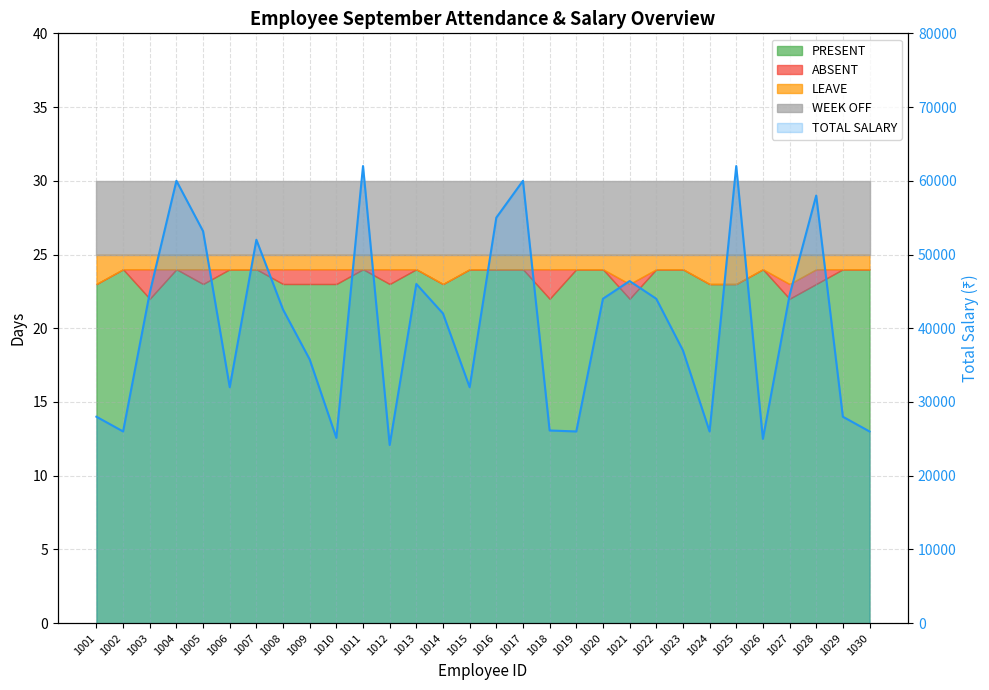

What is the greatest value displayed?

62000.0